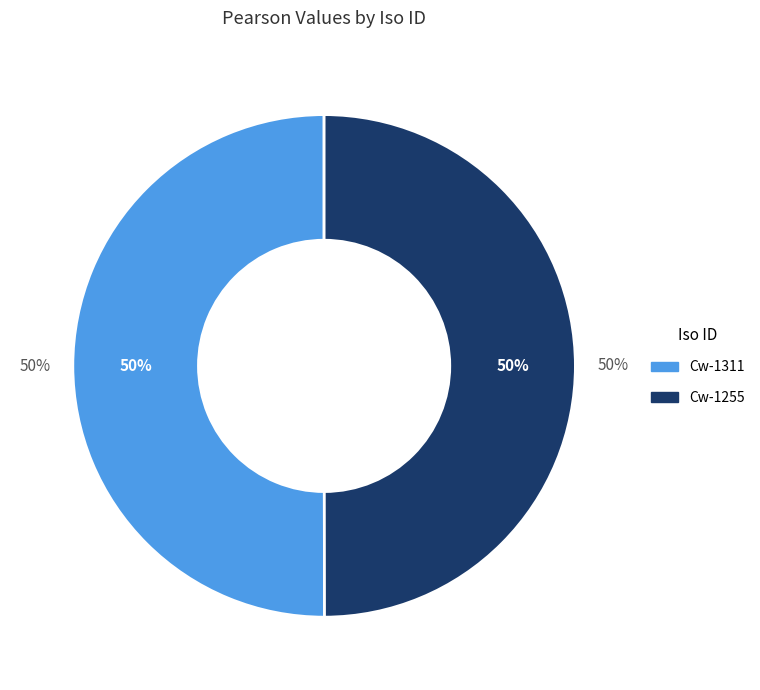

Count the number of slices in the pie.

2